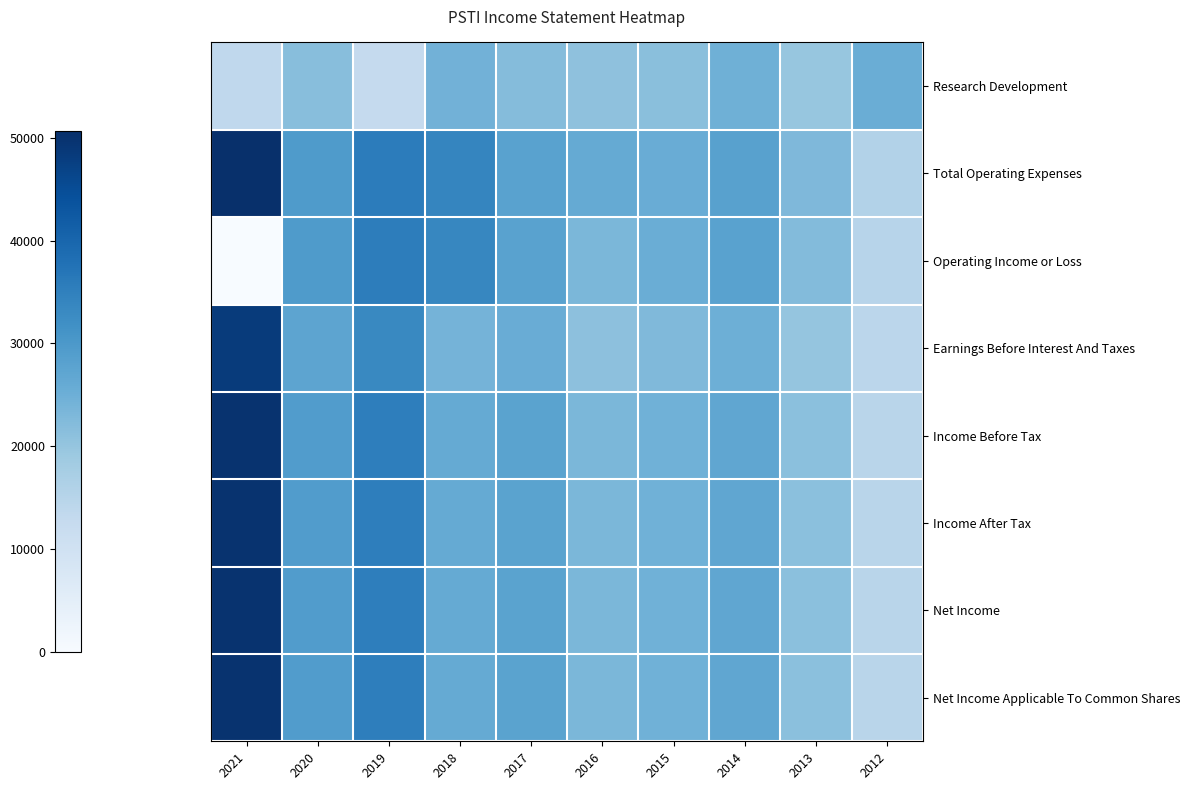

Rank the series by their maximum value, from lowest to highest.

Research Development, Operating Income or Loss, Earnings Before Interest And Taxes, Income Before Tax, Income After Tax, Net Income, Net Income Applicable To Common Shares, Total Operating Expenses